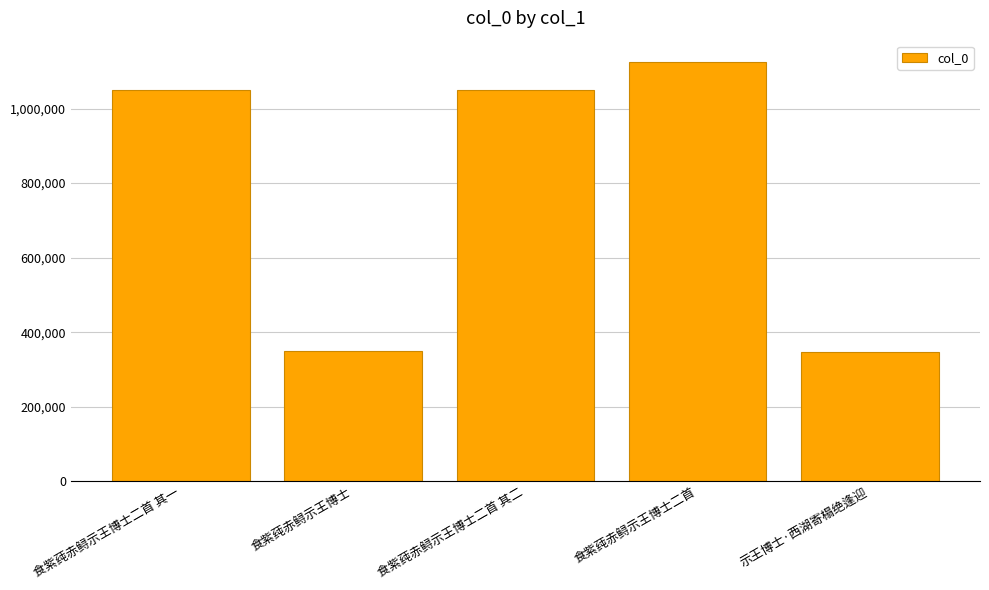

Between 食紫莼赤鲟示王博士二首 and 食紫莼赤鲟示王博士二首 其一, which is larger?

食紫莼赤鲟示王博士二首